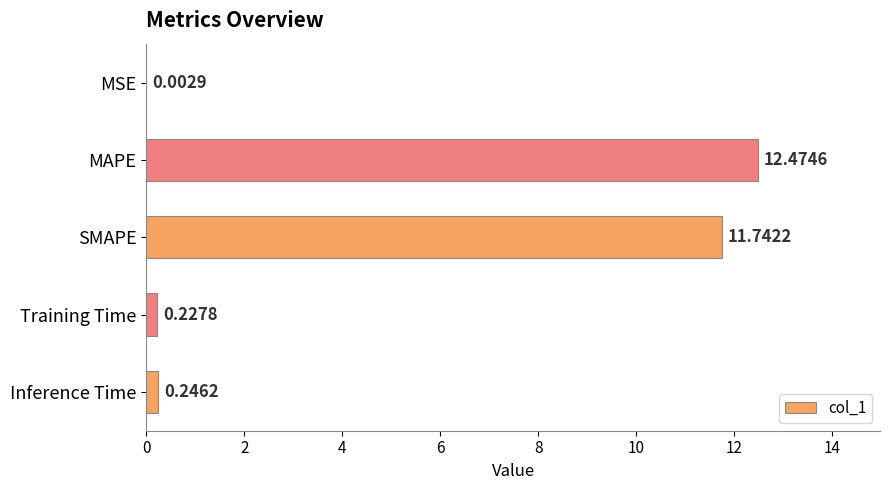

Which has a higher value, MAPE or SMAPE?

MAPE